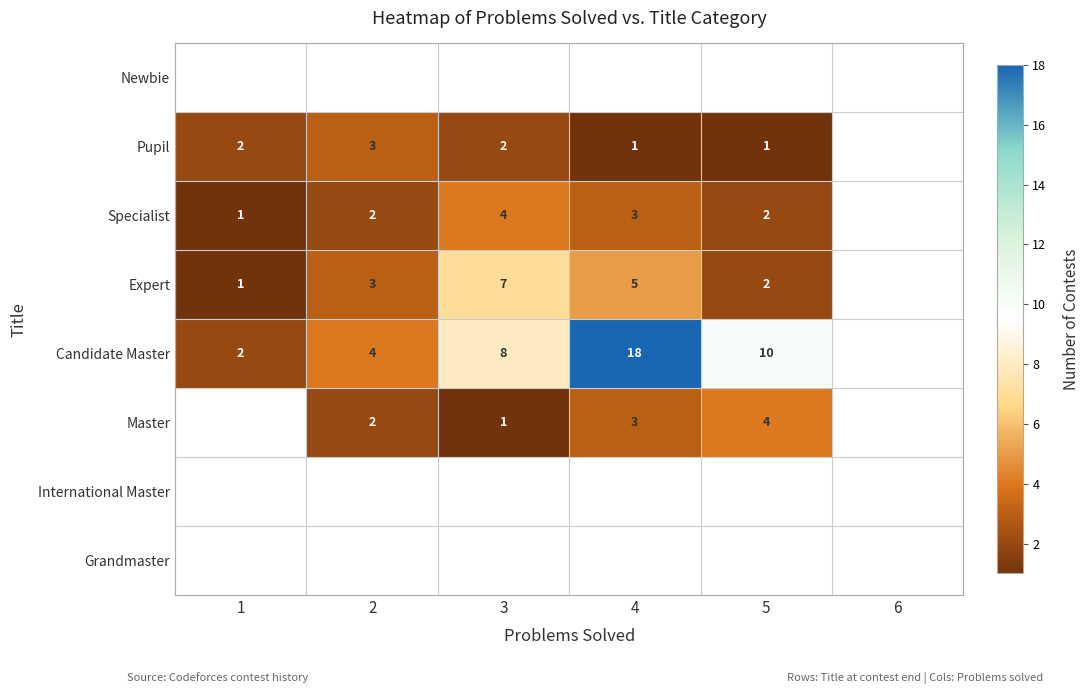

Is the value of Master at 5 greater than the value of Candidate Master at 5?

No